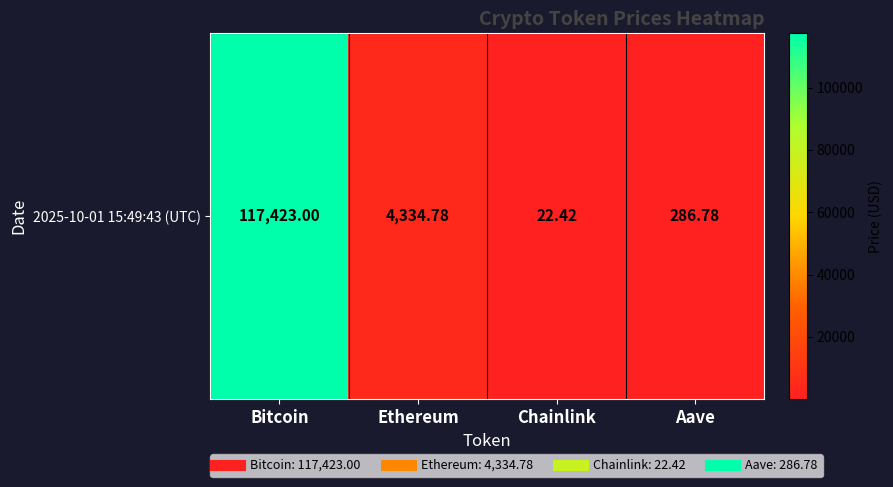

What is the difference between the values at Bitcoin and Chainlink?

117400.6